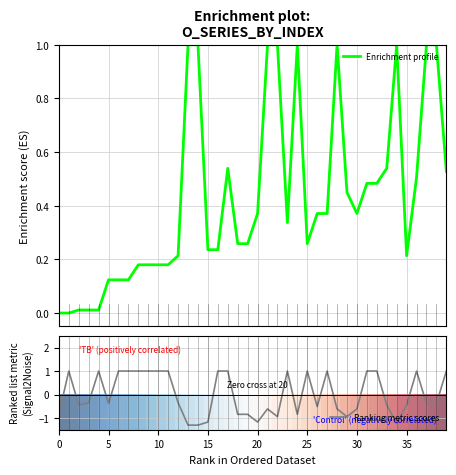

What is the minimum value for Ranking metric scores?

-1.3